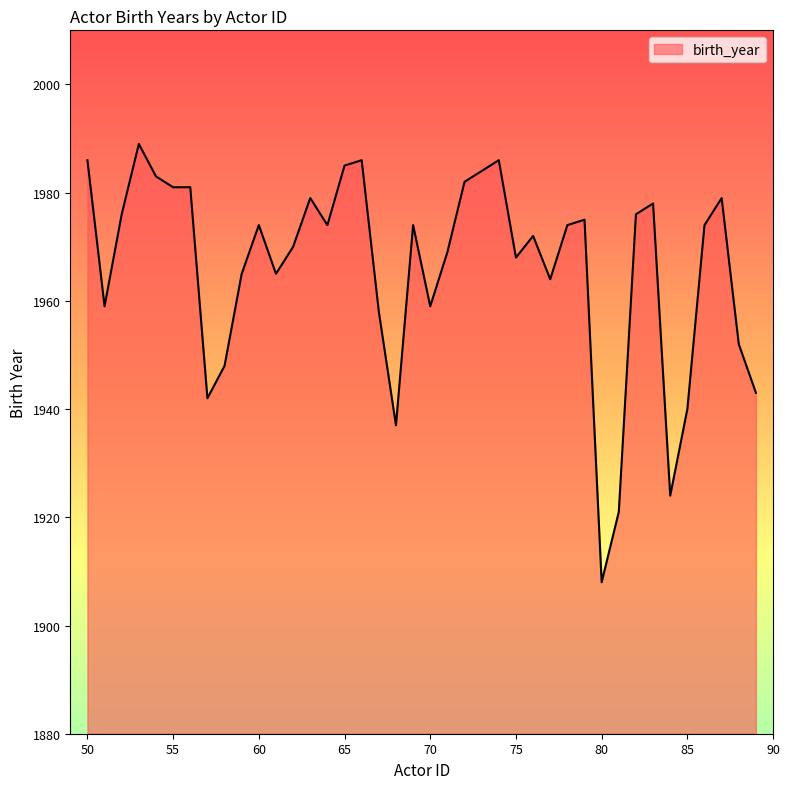

What is the difference between the maximum and minimum values?

81